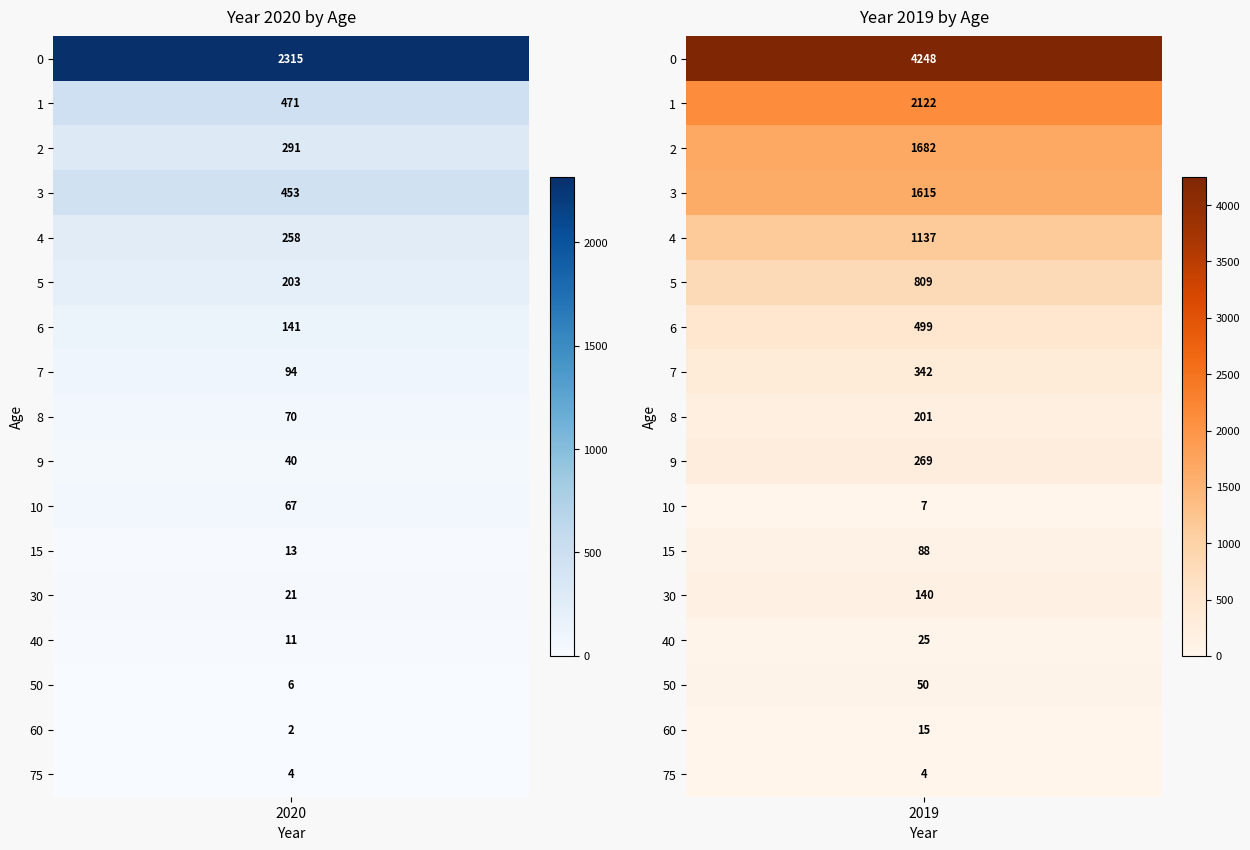

Which series has the widest spread of values?

2019